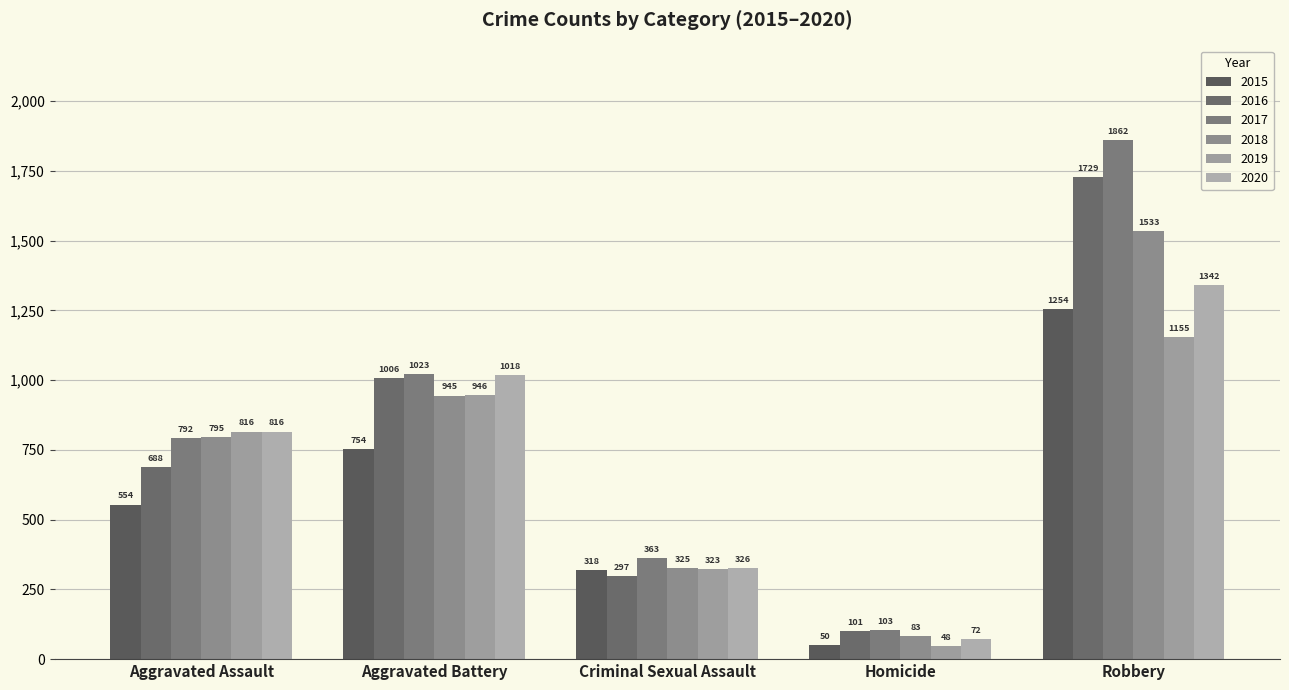

What position from the left is Criminal Sexual Assault?

3